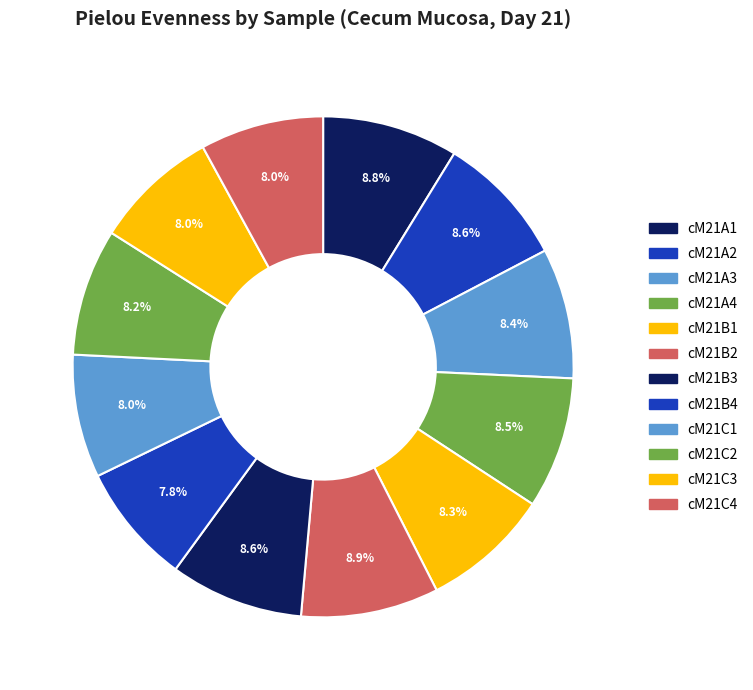

What is the smallest slice in the pie chart?

cM21B4